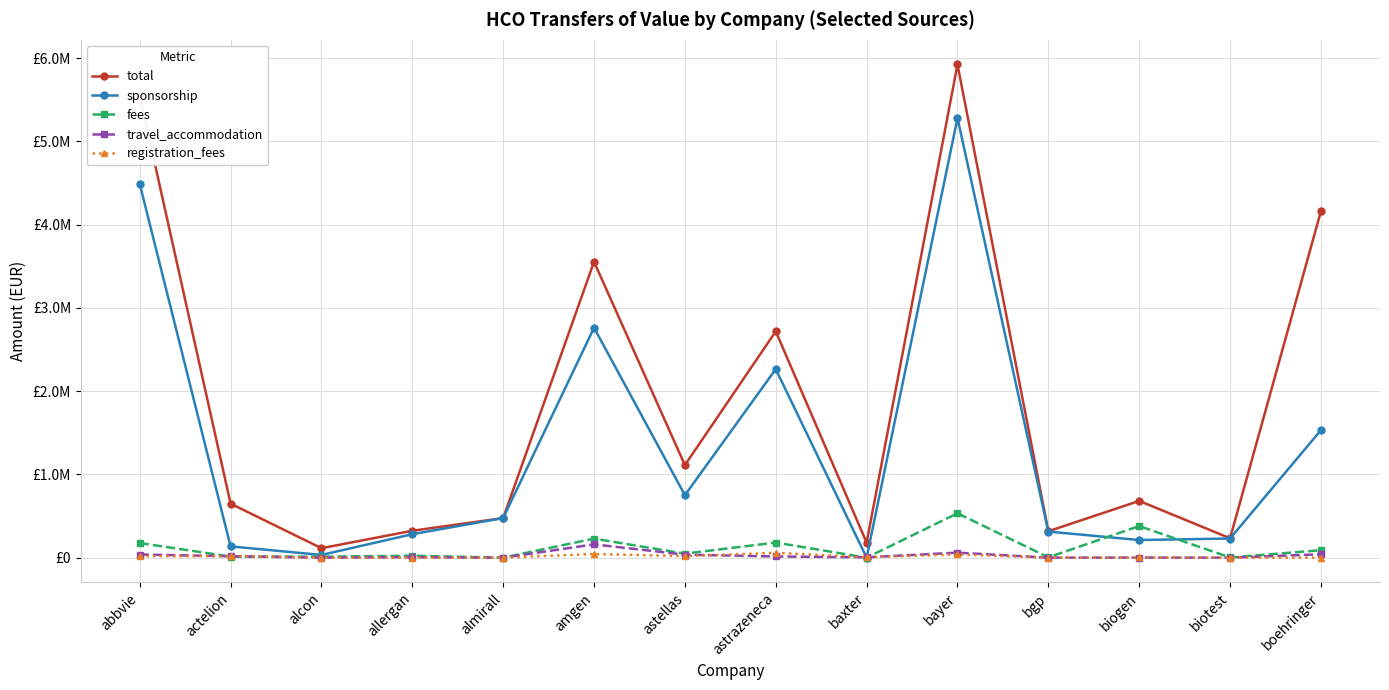

What are all the series names shown in the legend?

total, sponsorship, fees, travel_accommodation, registration_fees